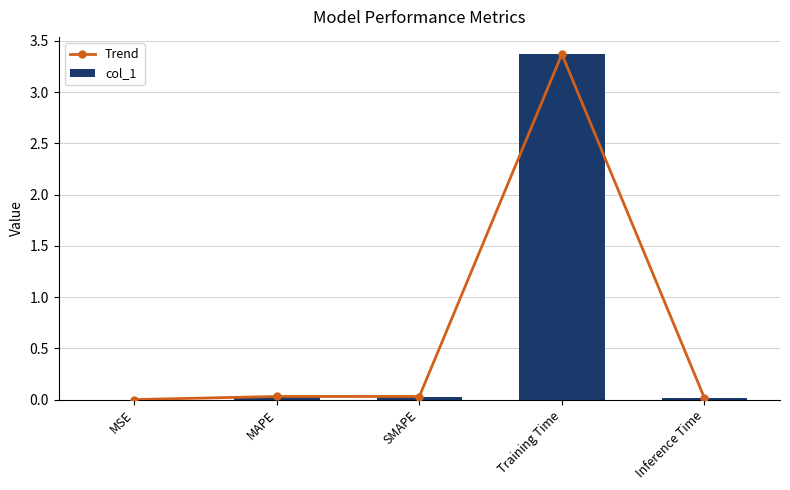

At which label is Trend closest to 1?

MAPE